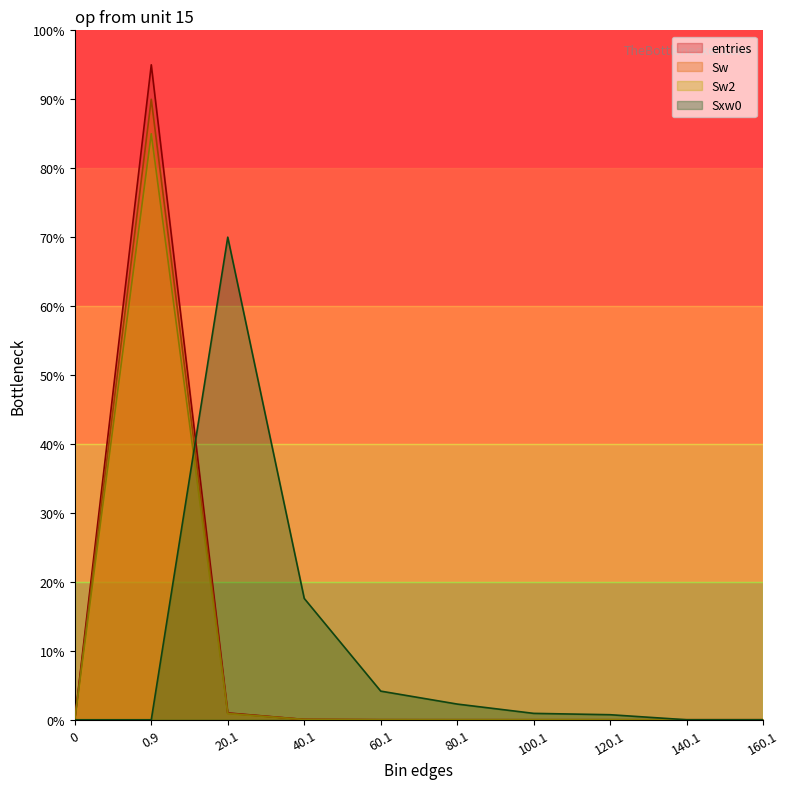

Rank the series by their maximum value, from highest to lowest.

entries, Sw, Sw2, Sxw0